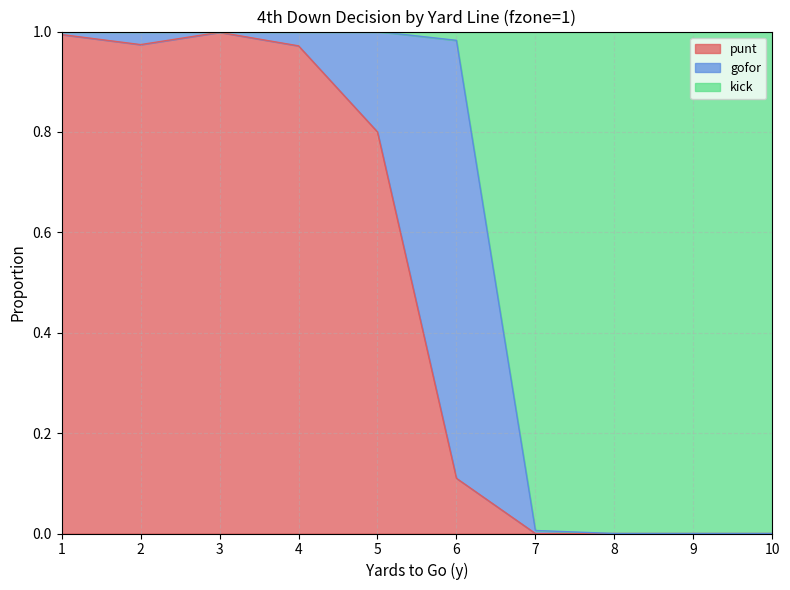

Which label corresponds to the smallest value in the chart?

7